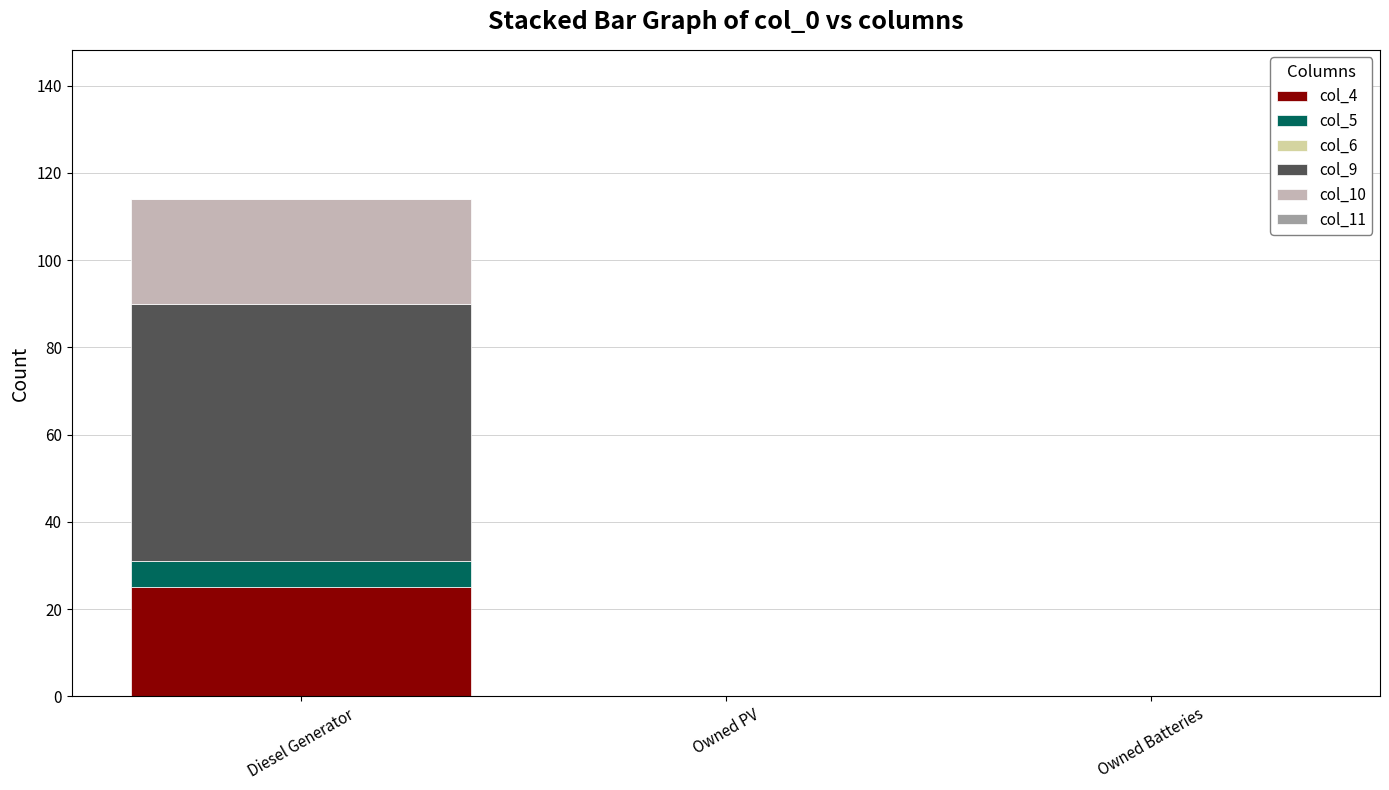

Reading right to left, list the values for the col_4 series.

Owned Batteries=0	Owned PV=0	Diesel Generator=25